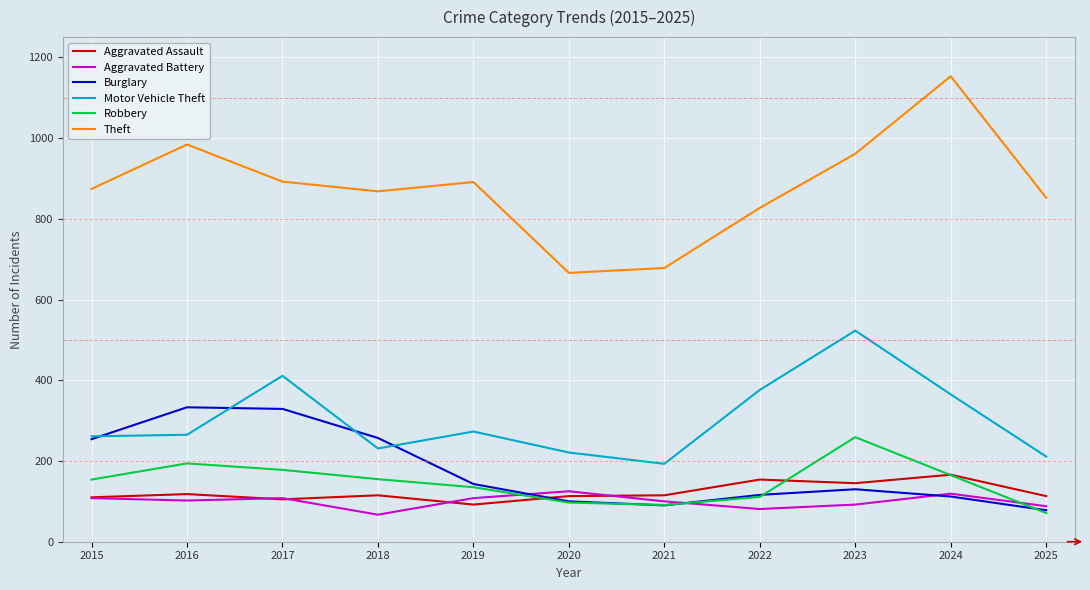

What is the total value across all series at 2023?

2110